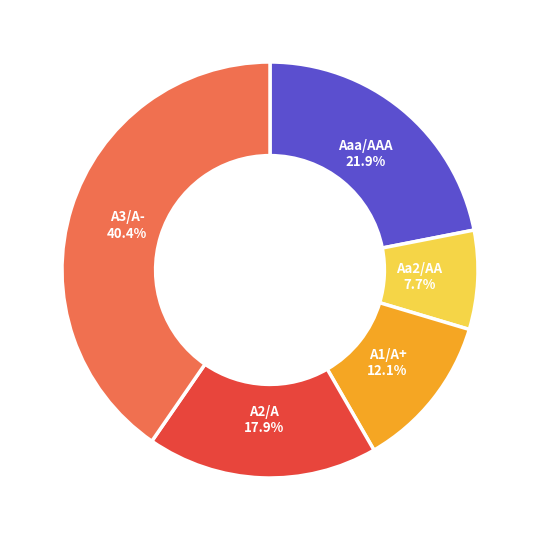

Count the number of slices in the pie.

5